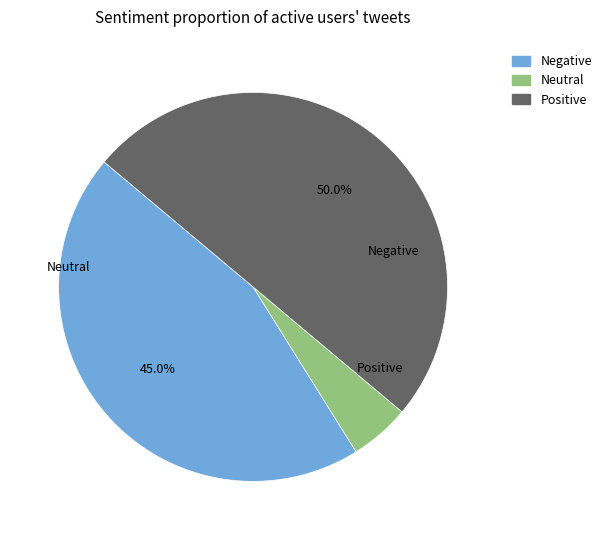

Combined, what portion of the pie is Negative and Positive?

95.0%